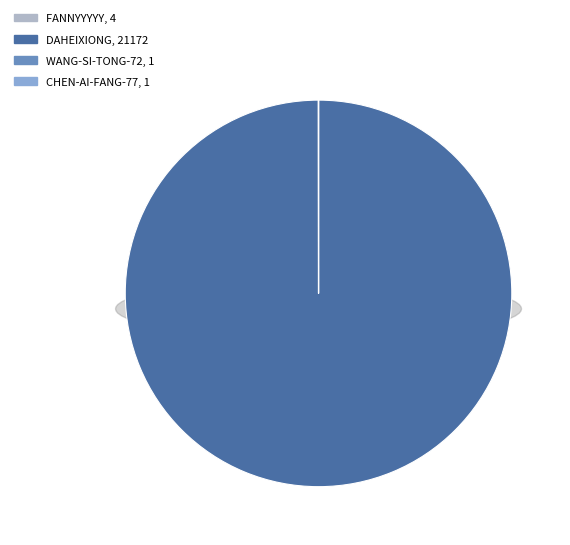

Do daheixiong and chen-ai-fang-77 together represent more than half of the pie?

Yes